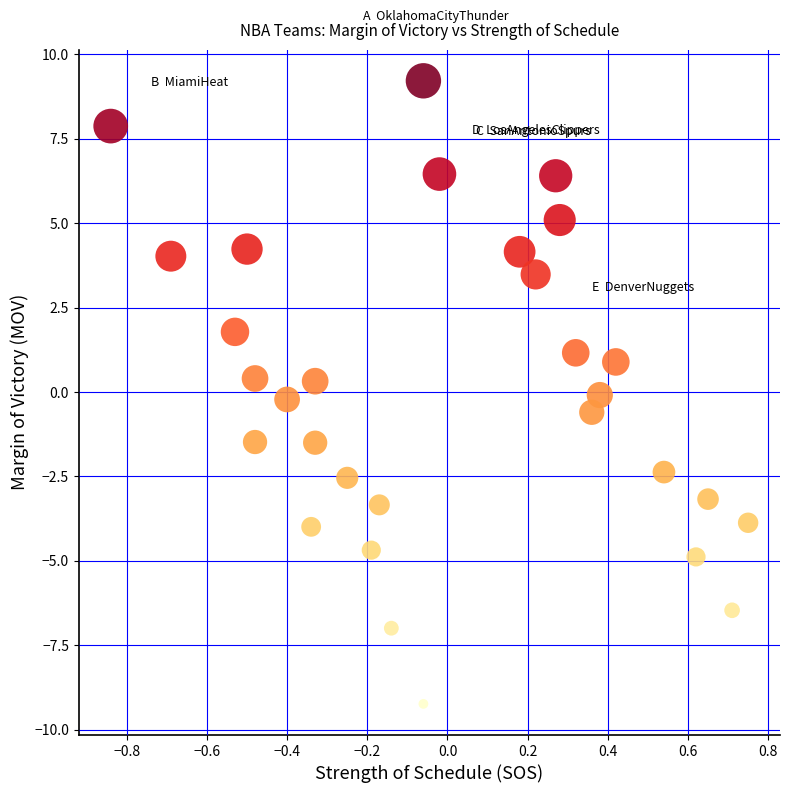

What is the range of X values (max minus min)?

1.6